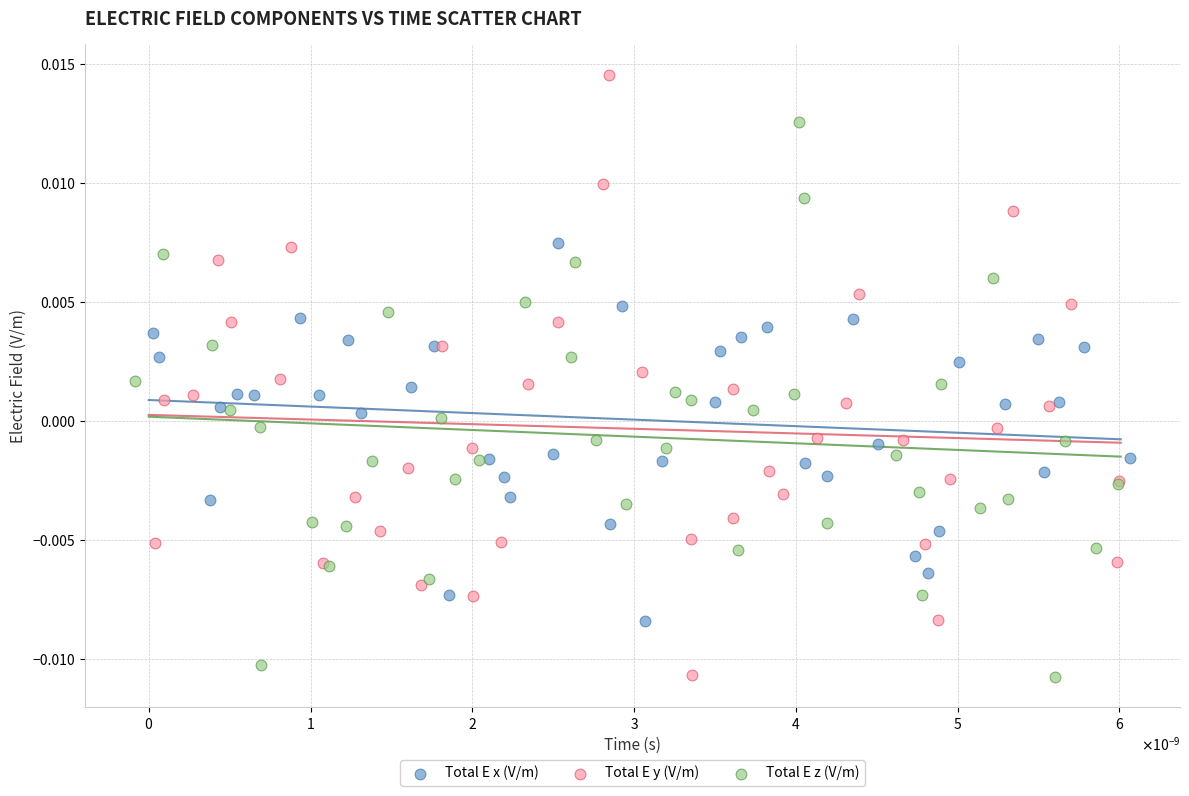

What are all the series names shown in the legend?

Total E x (V/m), Total E y (V/m), Total E z (V/m)